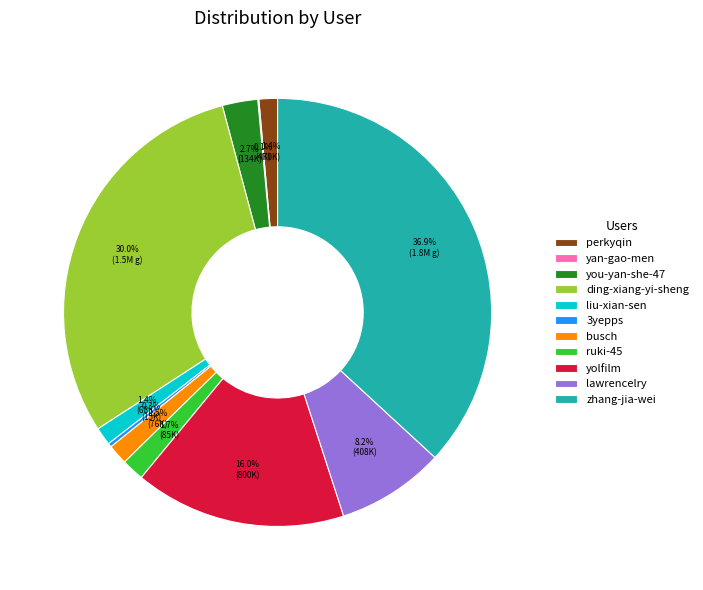

What is the ratio of the value at busch to the value at ruki-45?

0.9